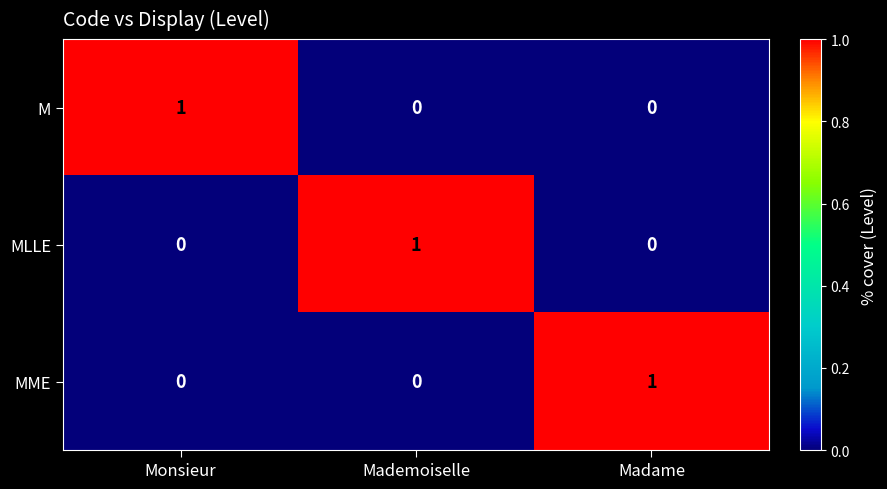

True or false: M has a value of 1 at Madame.

False